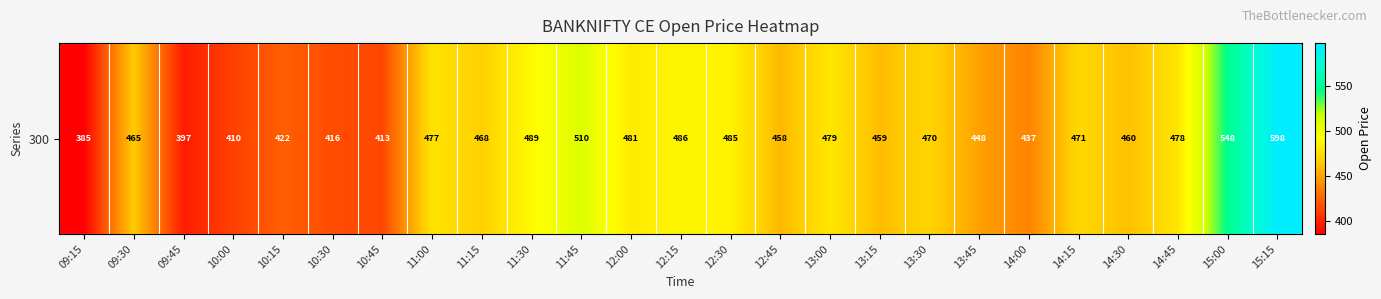

Rank the categories by value from lowest to highest.

09:15, 09:45, 10:00, 10:45, 10:30, 10:15, 14:00, 13:45, 12:45, 13:15, 14:30, 09:30, 11:15, 13:30, 14:15, 11:00, 14:45, 13:00, 12:00, 12:30, 12:15, 11:30, 11:45, 15:00, 15:15